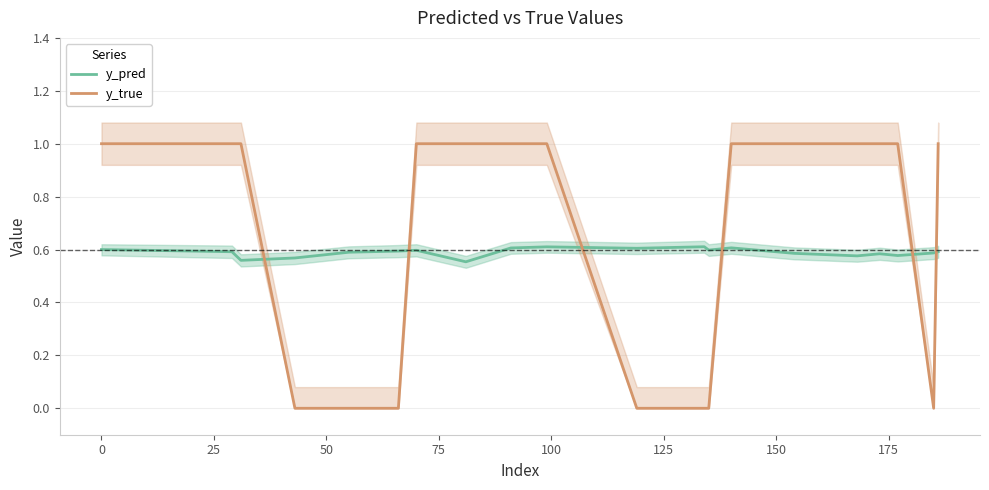

True or false: y_true and y_pred intersect in this chart.

True